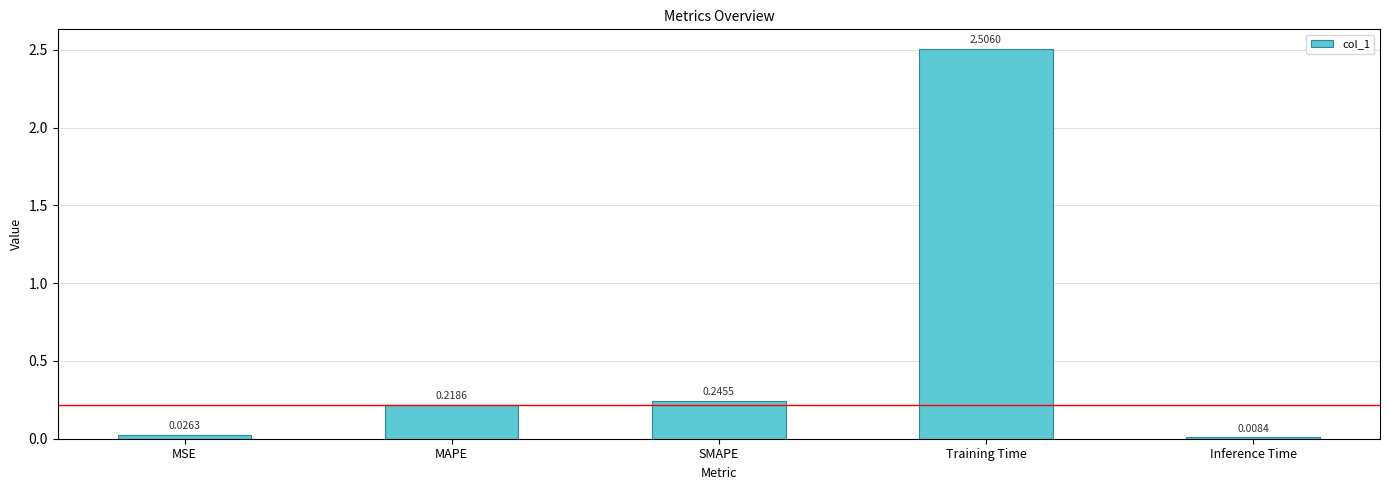

What is the average value?

0.6